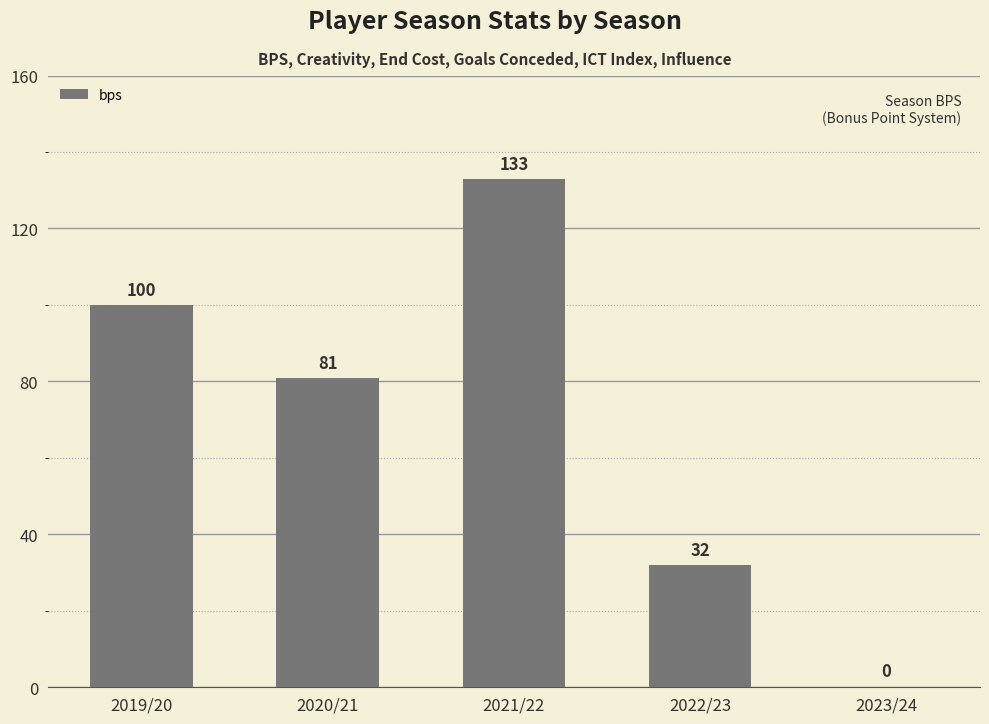

At which category does the chart reach its peak across all series?

2021/22